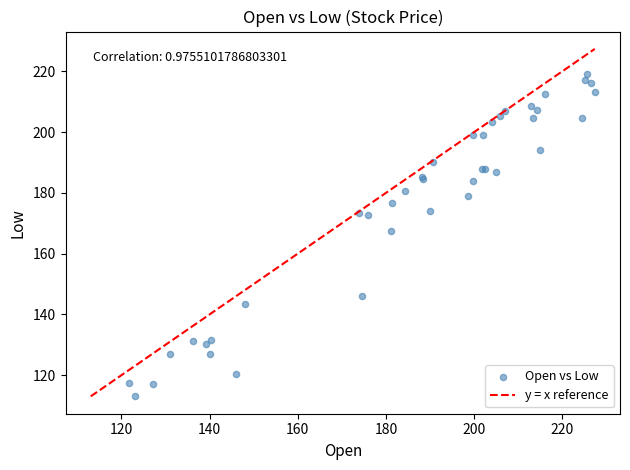

What Y value in the scatter plot is closest to 166?

167.6